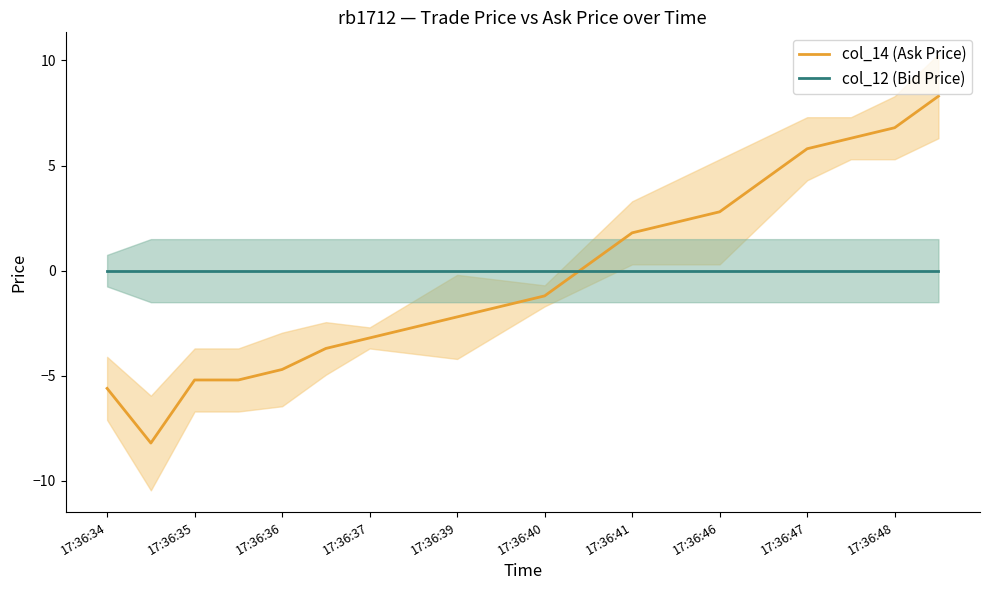

True or false: col_12 (Bid Price) has more than 0 interior local peaks.

False